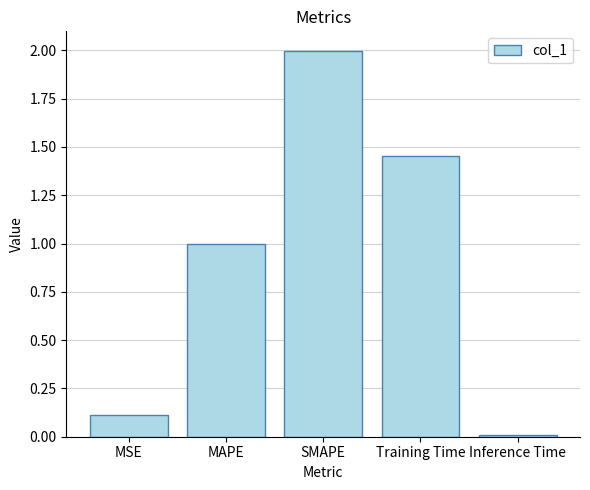

What is the sum of all values?

4.6